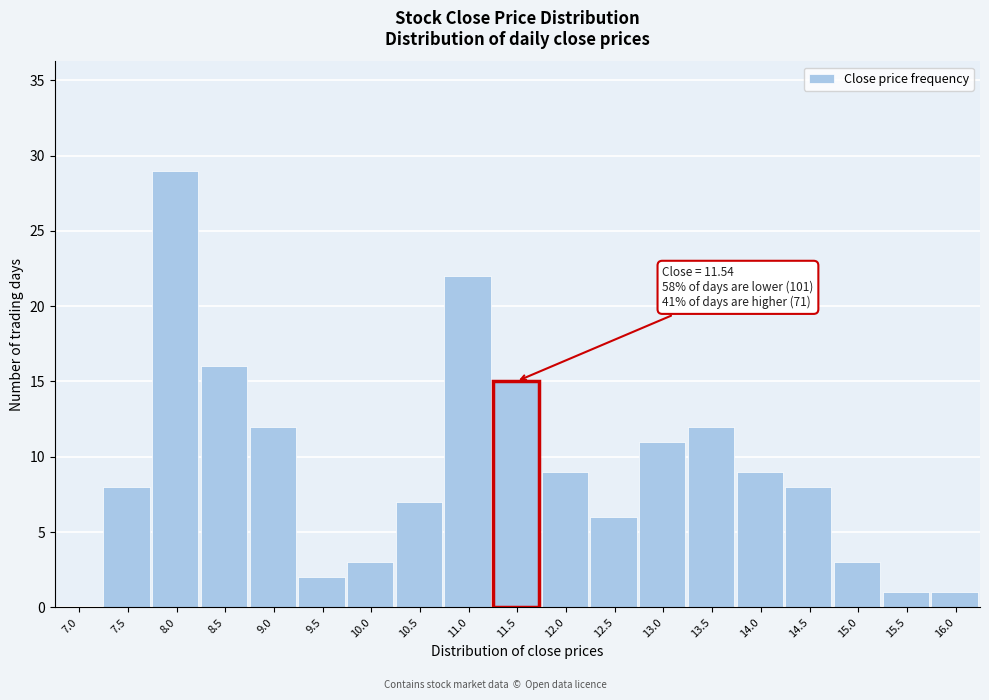

Reading right to left, what are all the values shown in this chart?

16.0=1	15.5=1	15.0=3	14.5=8	14.0=9	13.5=12	13.0=11	12.5=6	12.0=9	11.5=15	11.0=22	10.5=7	10.0=3	9.5=2	9.0=12	8.5=16	8.0=29	7.5=8	7.0=0